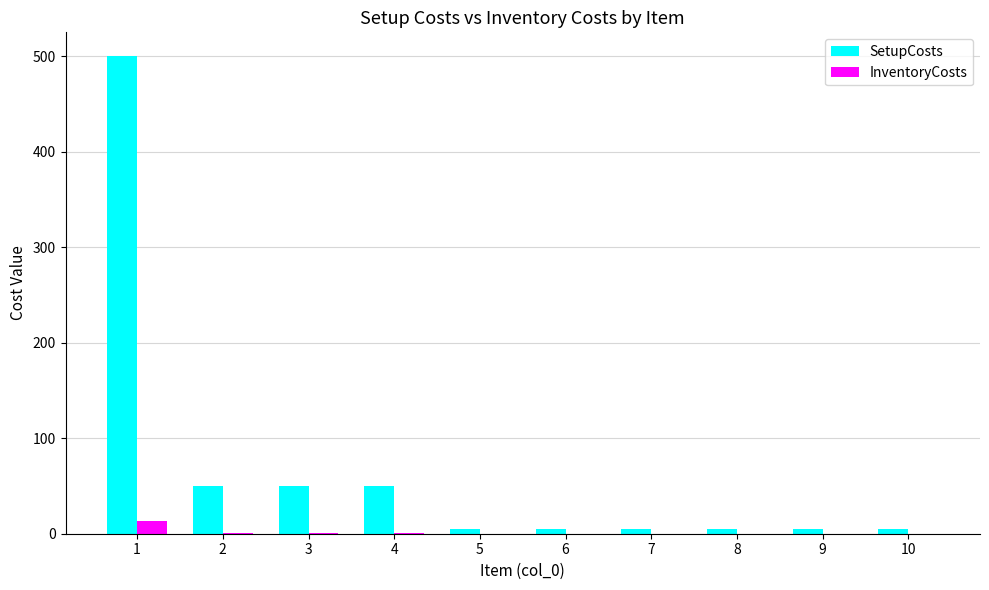

Are the bars horizontal?

No